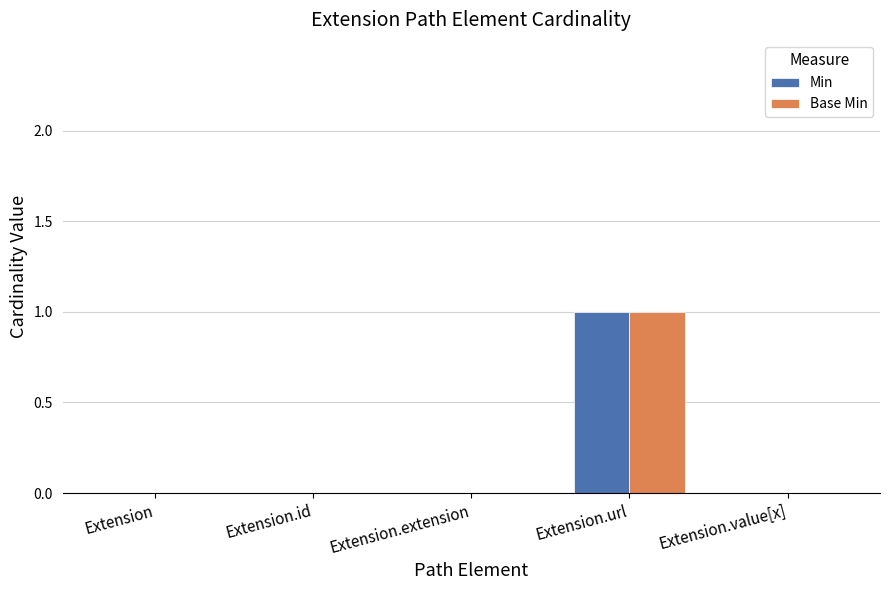

What are all the series names shown in the legend?

Min, Base Min